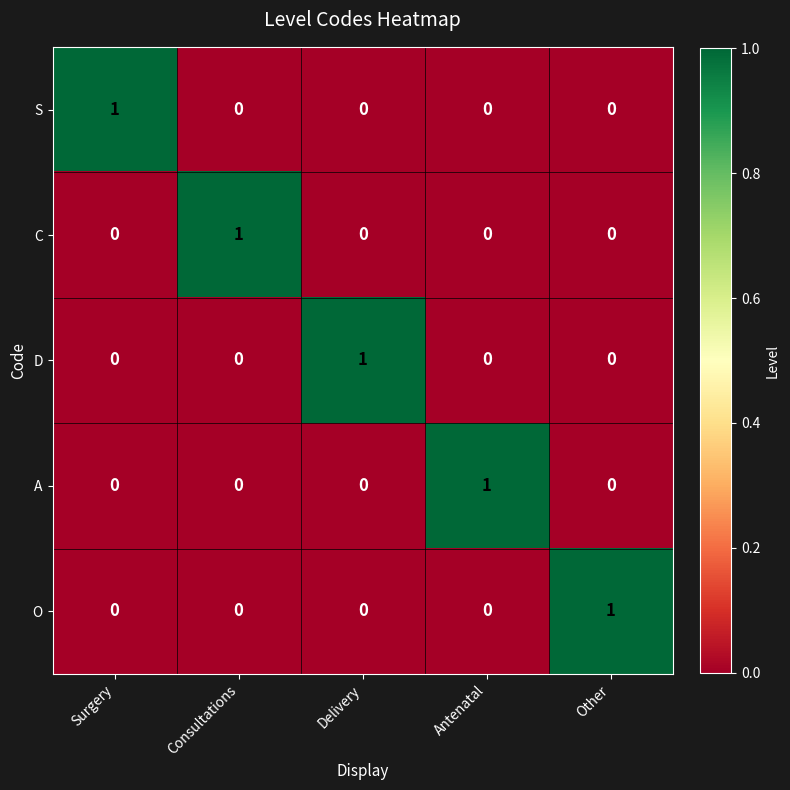

The value of O at Other is 1. True or false?

True